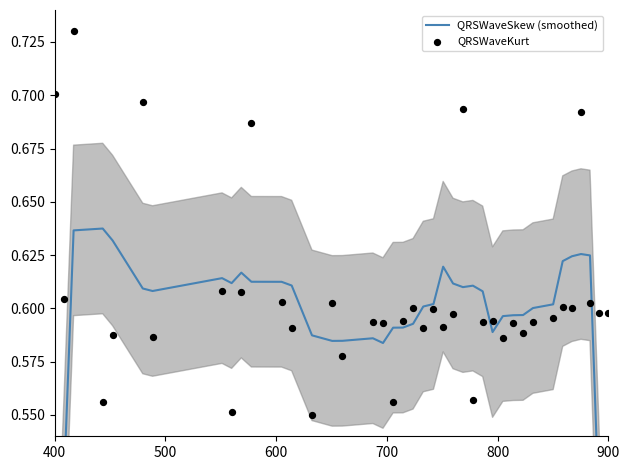

Which series has the largest Y range (max minus min)?

QRSWaveSkew (smoothed)